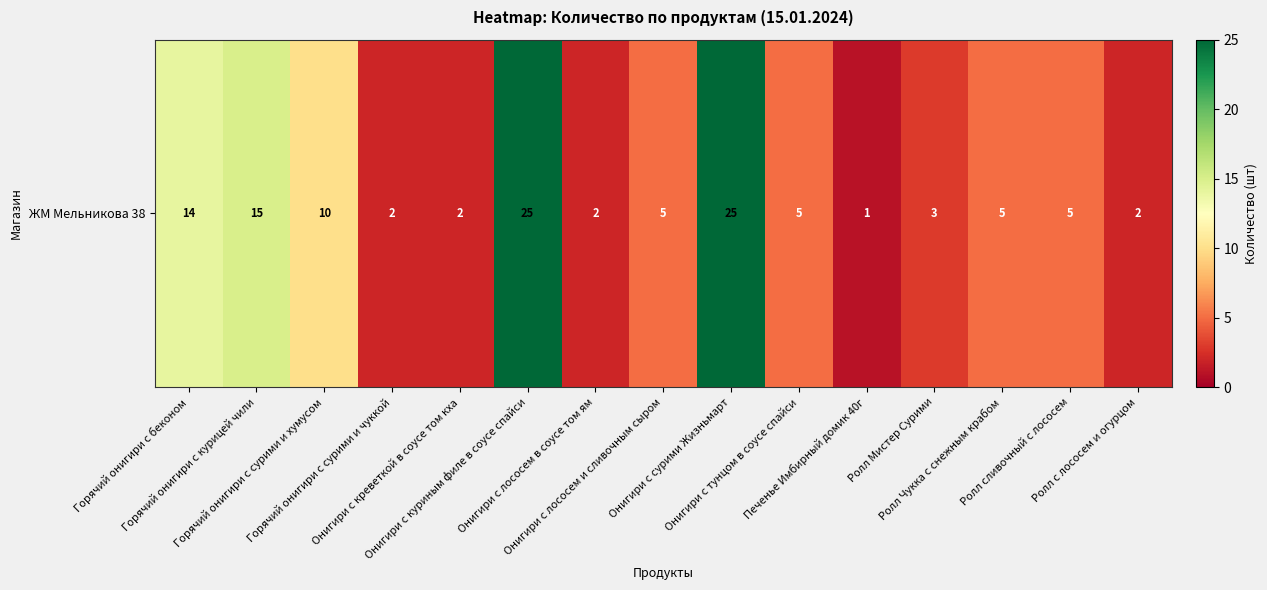

What is the maximum value shown in the chart?

25